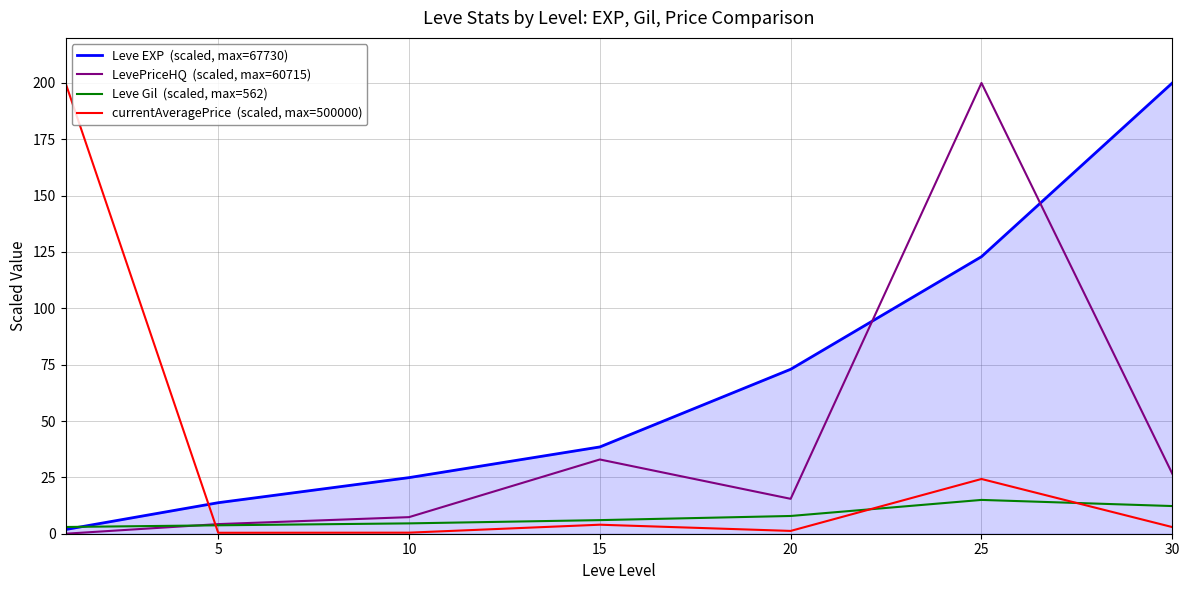

What is the greatest value displayed?

200.0